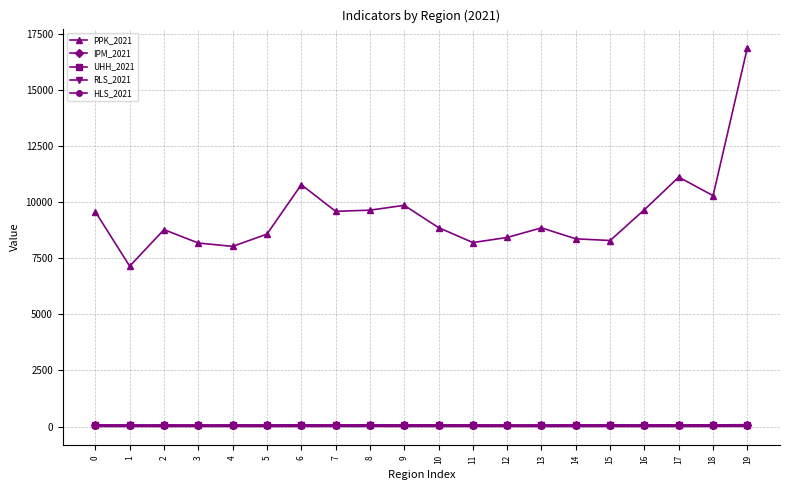

What is the value of the UHH_2021 point at the 4th from the left?

64.4